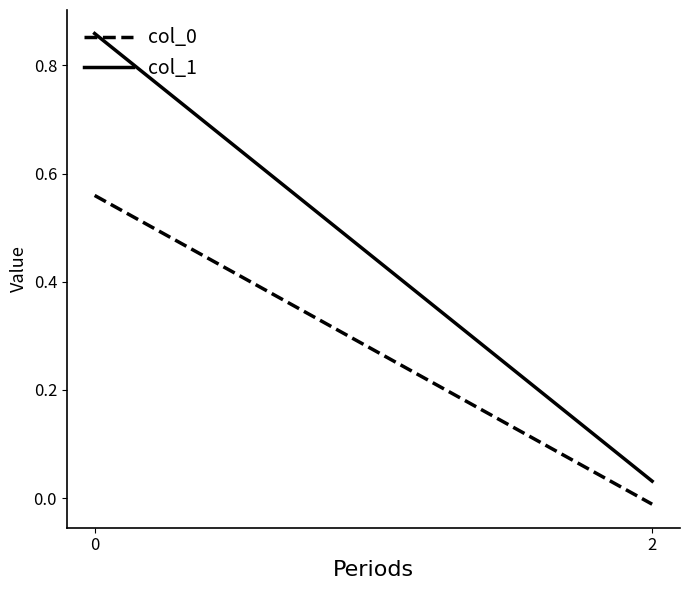

Is it true that col_0 equals -0.0 at 2?

False